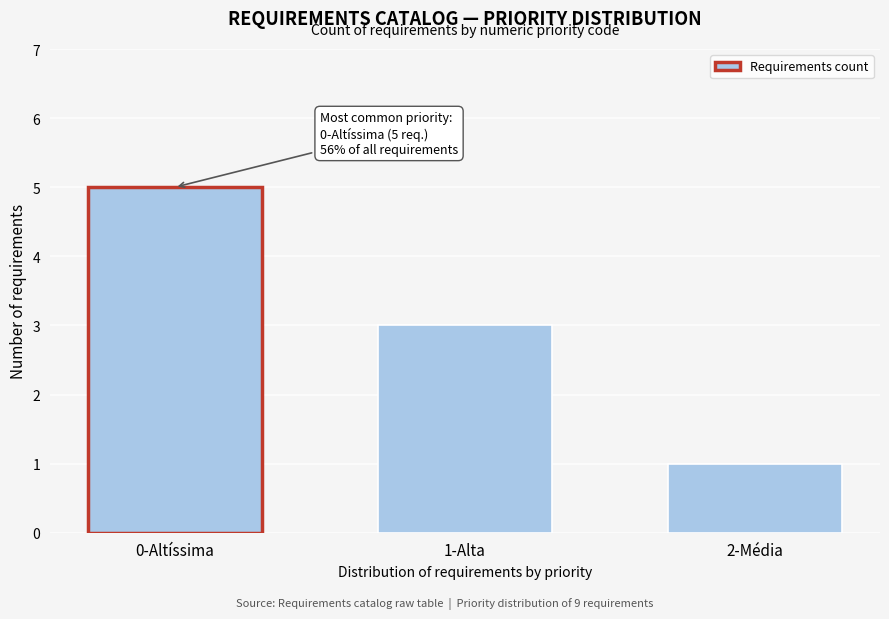

Reading right to left, extract all data points from this chart.

1	3	5